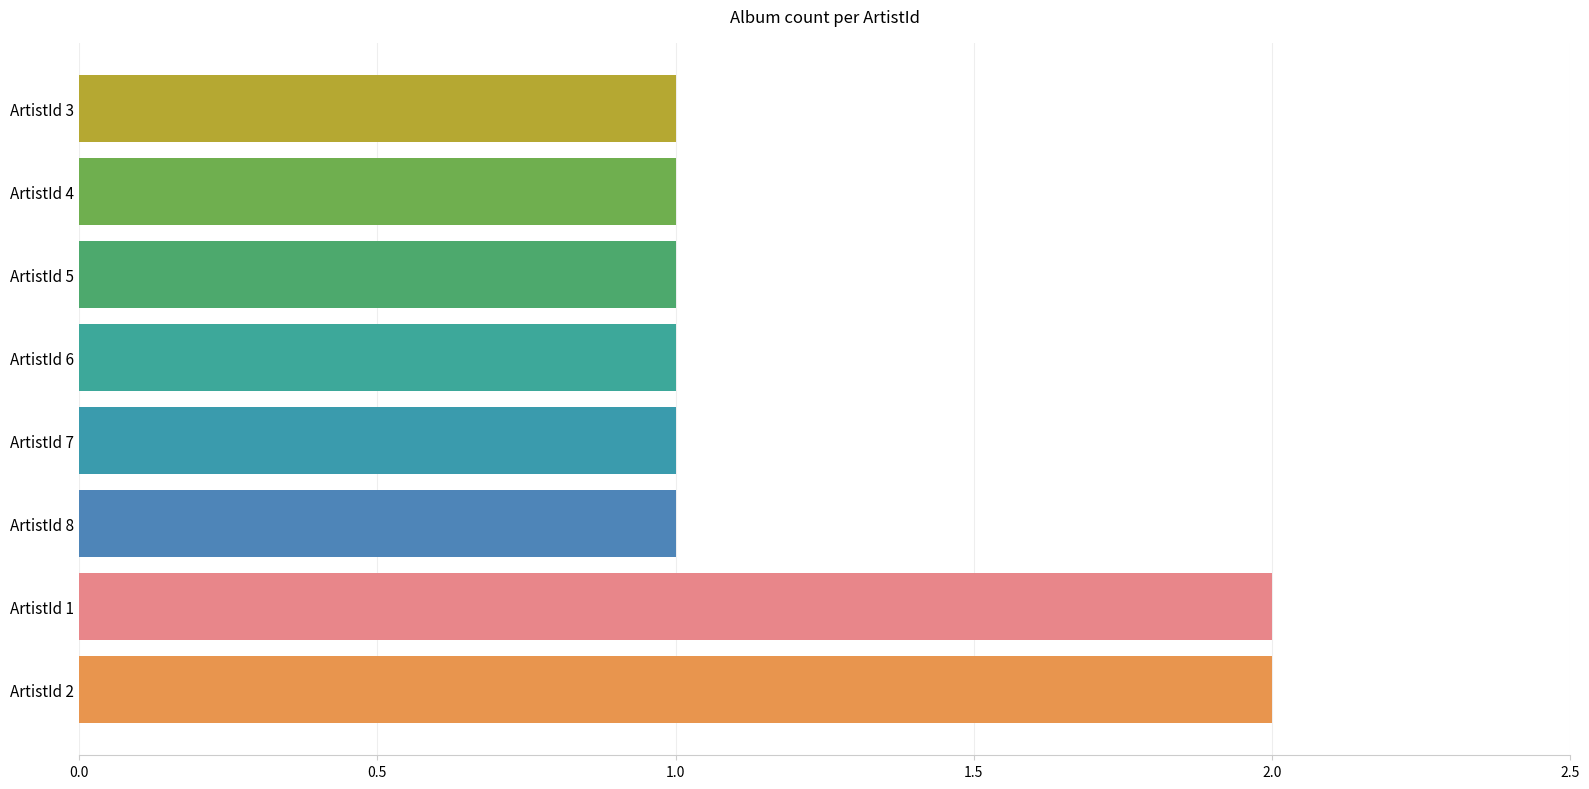

Approximately how many times larger is the value at ArtistId 4 compared to ArtistId 6?

1.0